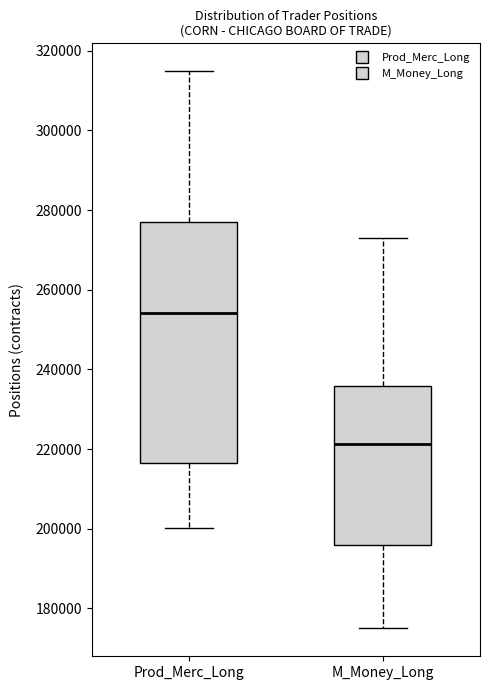

Reading left to right, read every box against the y-axis: the position of its median line, the range the box covers, and the ends of its whiskers. The values are not printed on the chart, so give them approximately, as read against the axis.

Prod_Merc_Long: median 254000, box 216000 to 276000, whiskers 200000 to 314000
M_Money_Long: median 222000, box 196000 to 236000, whiskers 176000 to 272000